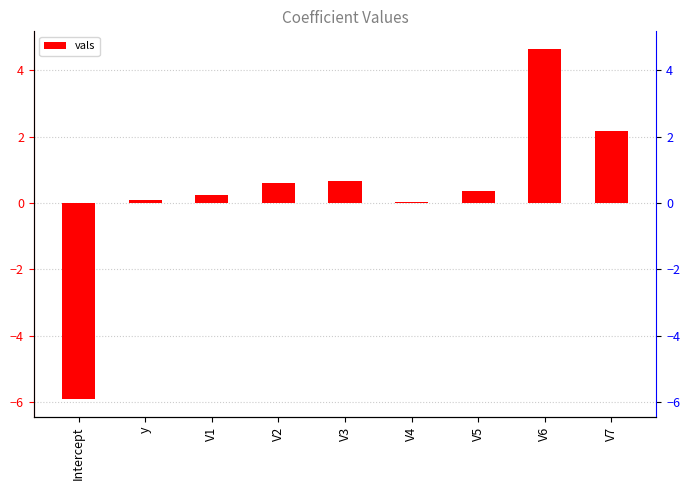

What is the label of the 7th bar from the right?

V1